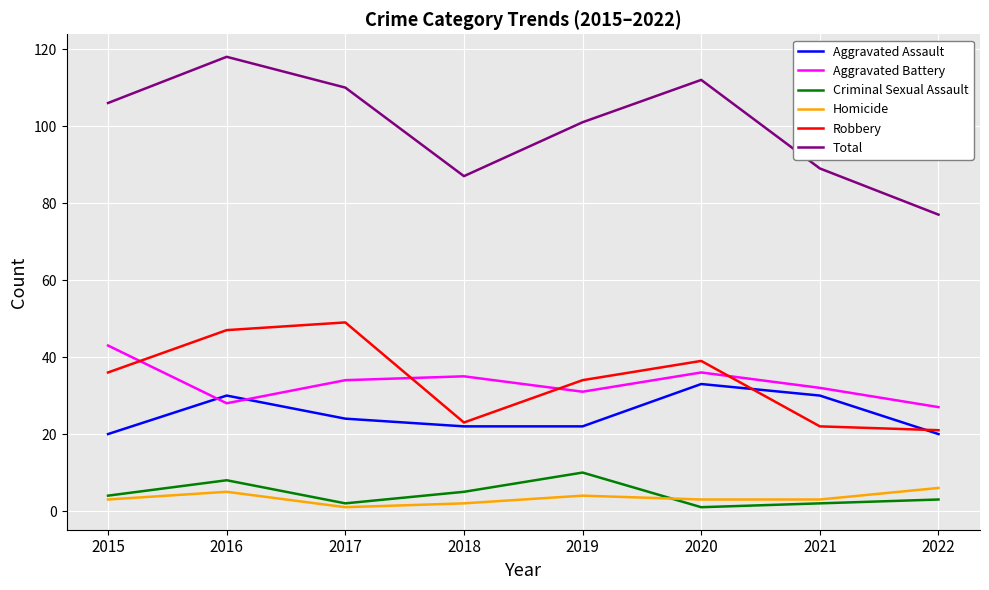

Which series has the largest total across all categories?

Total